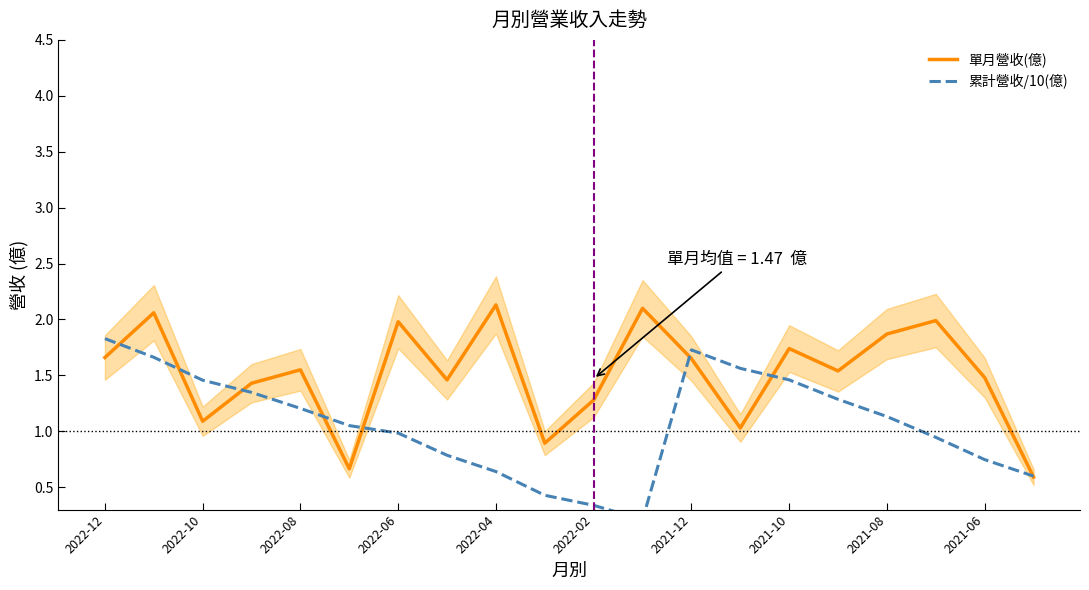

True or false: 單月營收(億) has a value of 2.8 at 2022-12.

False